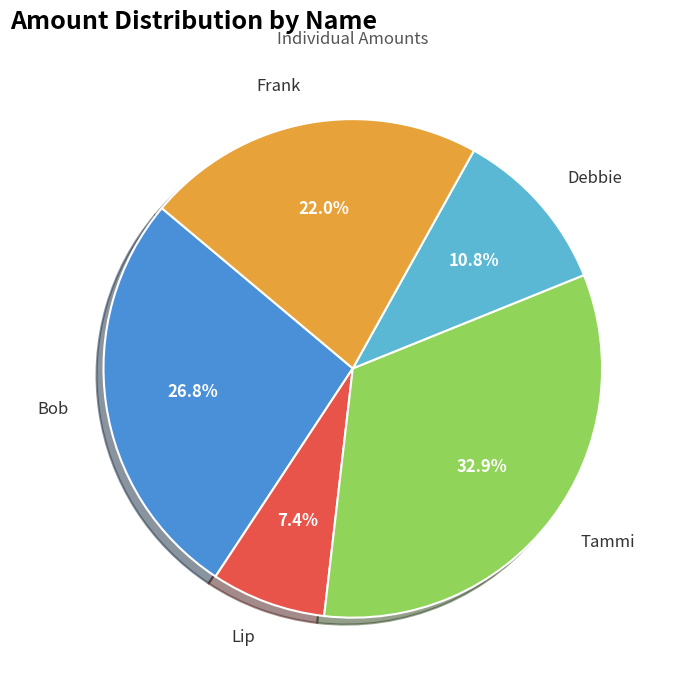

Is it true that Tammi is 33% of the pie?

True